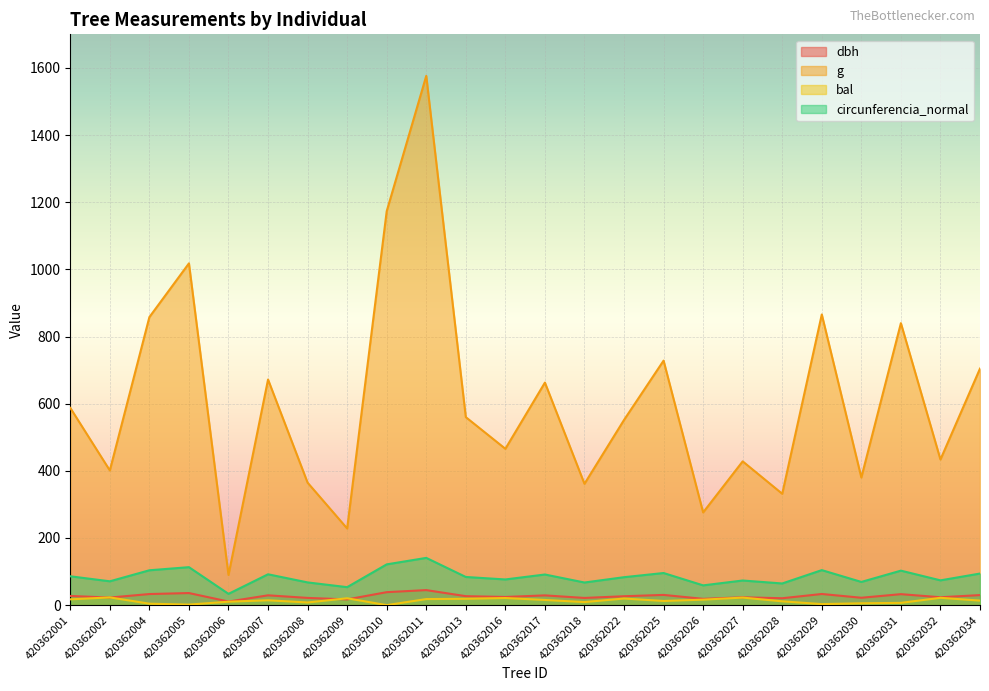

What is the sum of the circunferencia_normal values at 420362027 and 420362011?

214.1